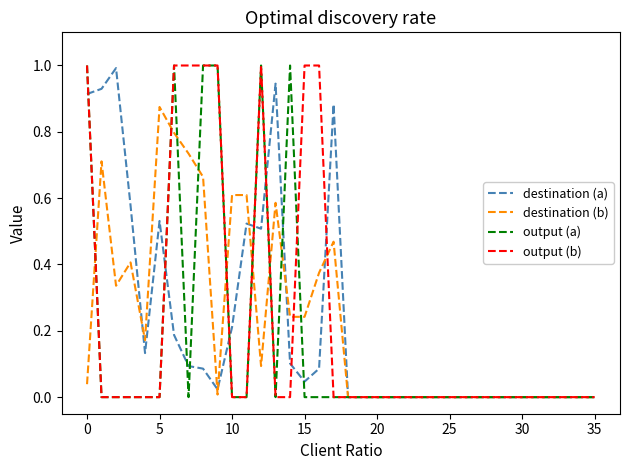

What is the greatest value displayed?

1.0